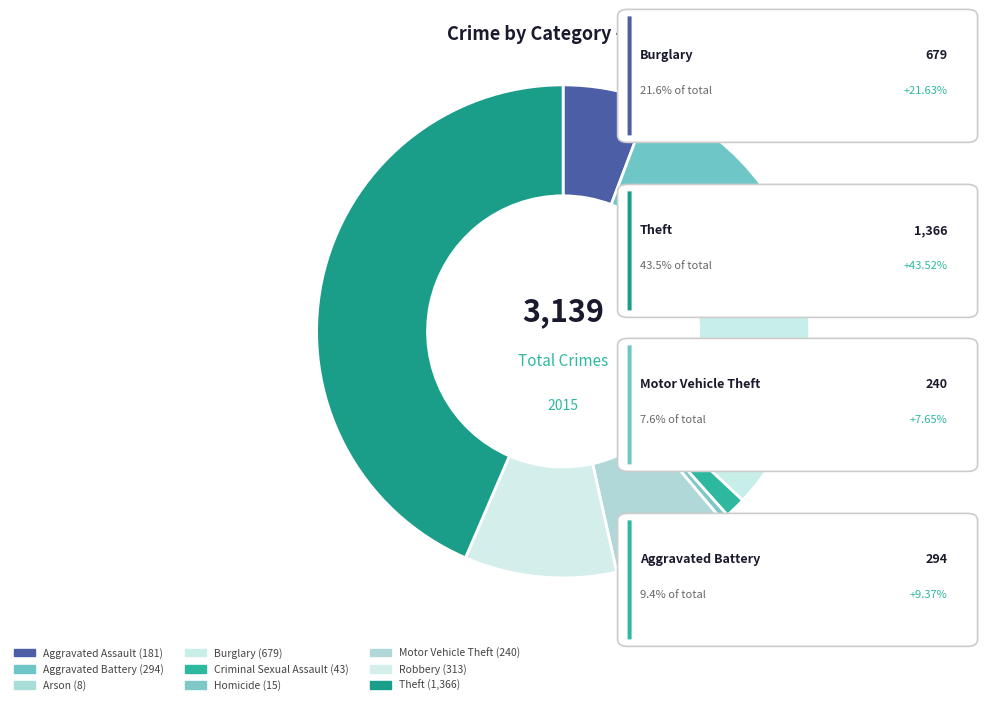

What is the change in value from Criminal Sexual Assault to Robbery?

+270